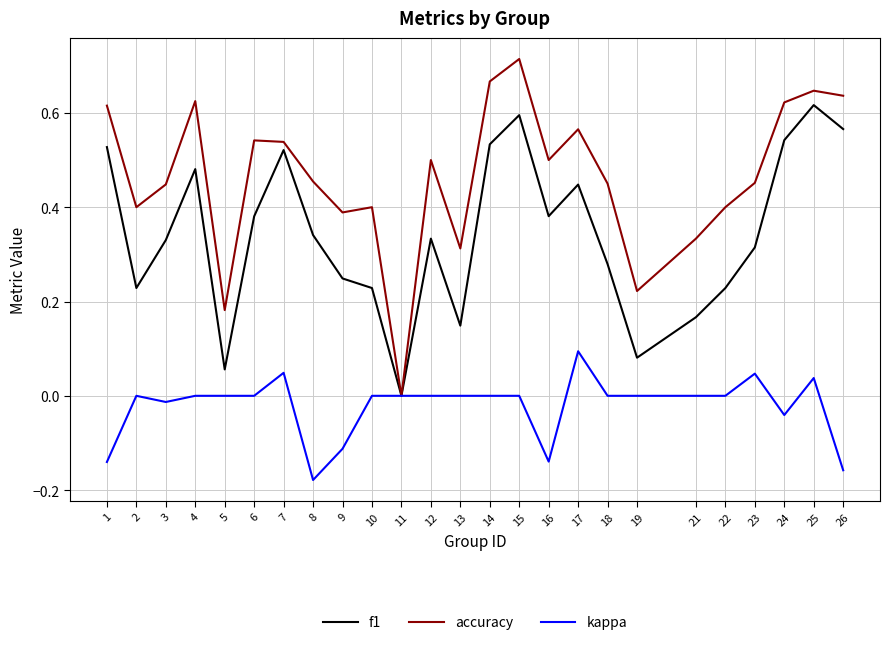

Which series has the largest total across all categories?

accuracy